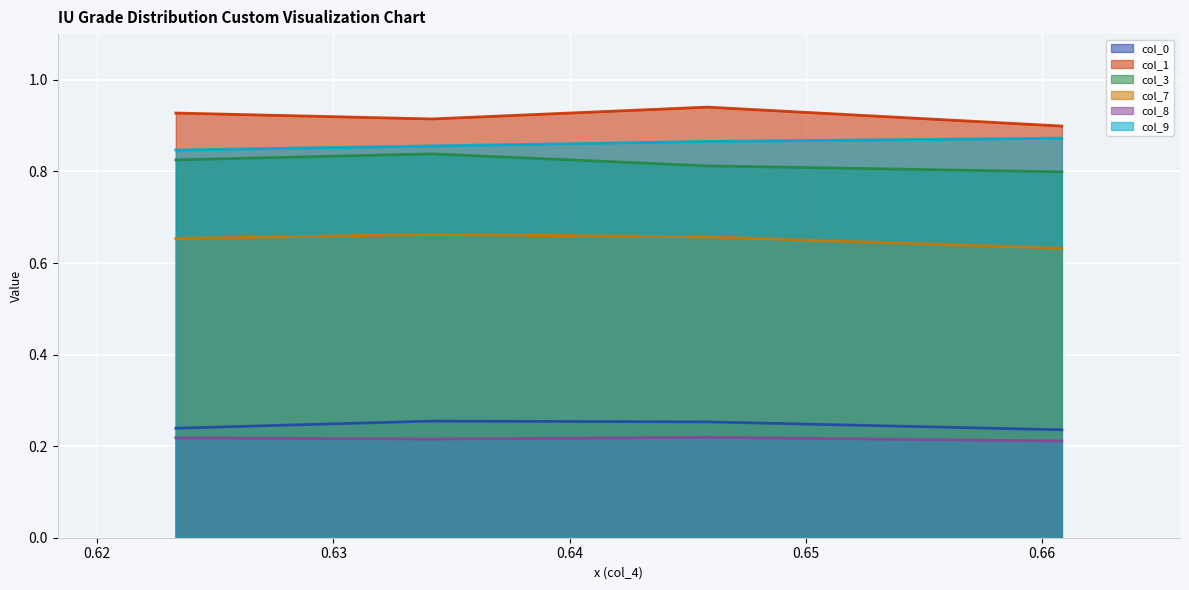

What is the average value of the col_0 series?

0.2